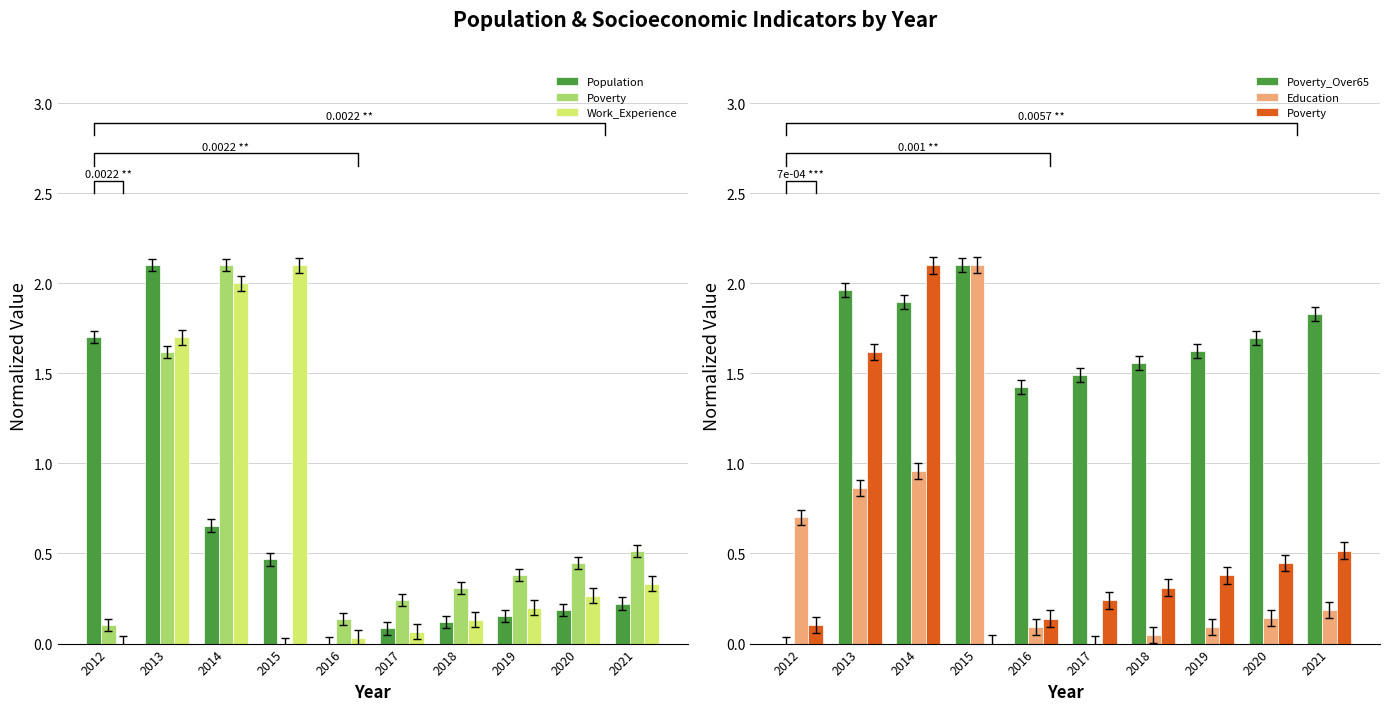

How many values in the Poverty series exceed 0?

9